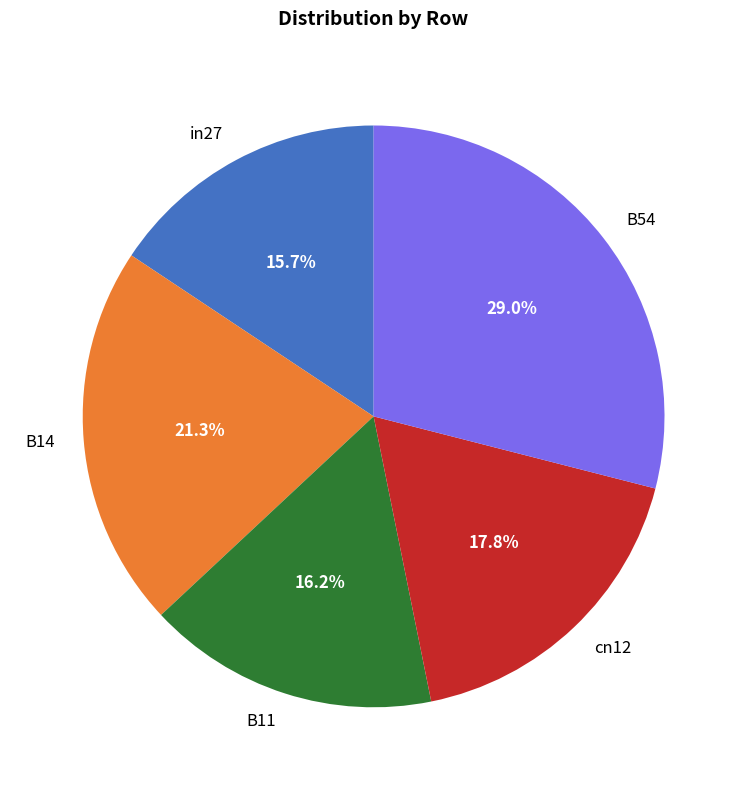

Is there any slice that represents more than half of the pie?

No